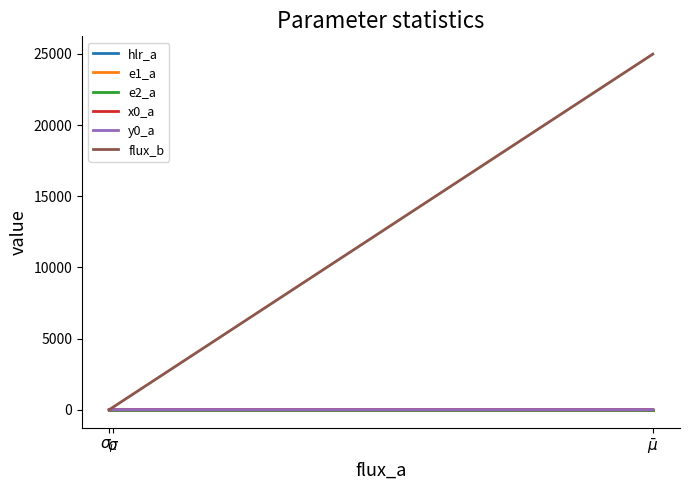

Between $\bar\mu$ and $\sigma_{\mu}$, which is larger?

$\bar\mu$